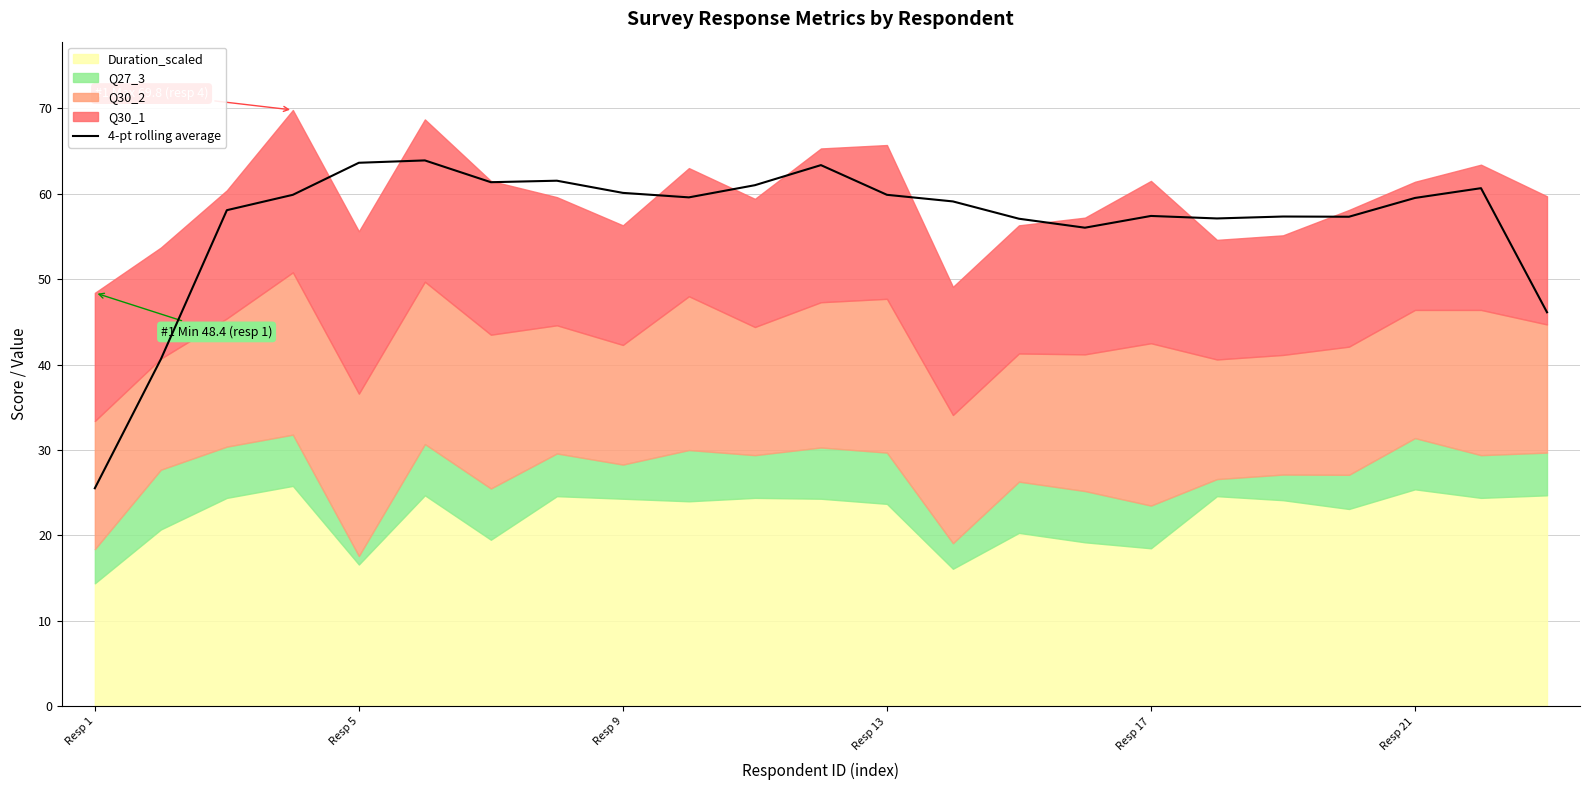

At which label is the value closest to 44?

22